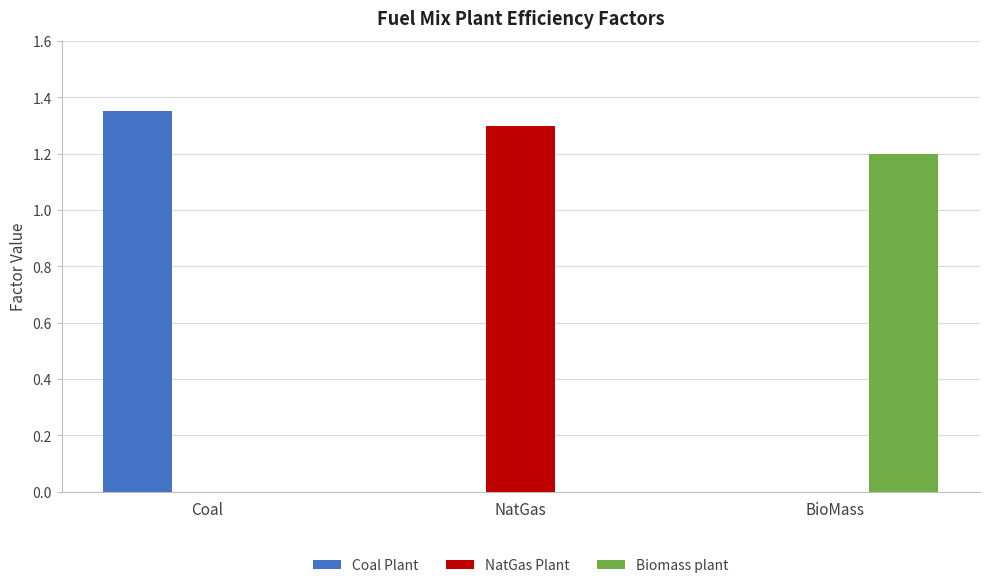

Is the value of Biomass plant at NatGas greater than the value of Coal Plant at Coal?

No